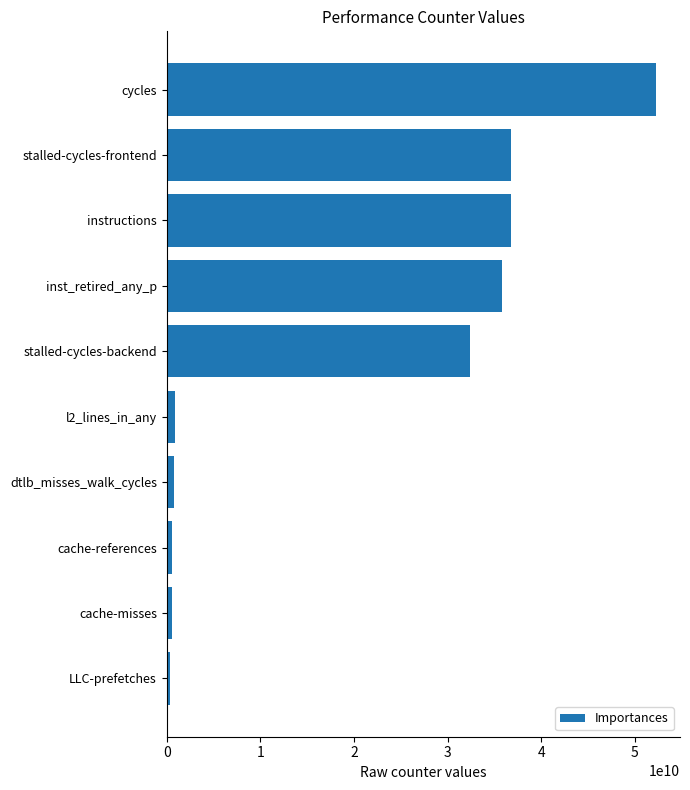

What is the greatest value displayed?

52229451957